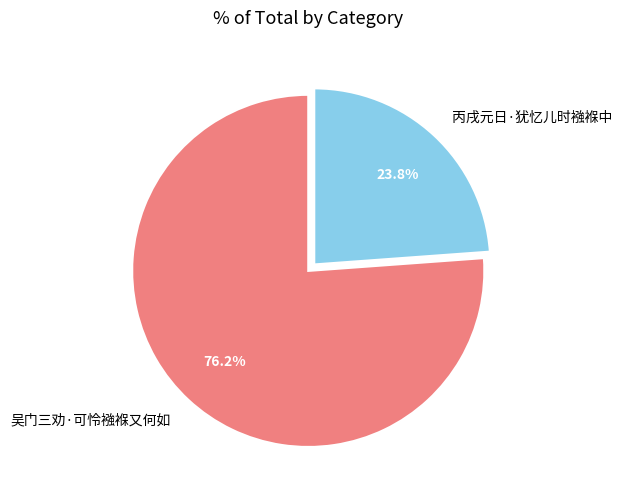

Which category has the biggest portion of the pie?

吴门三劝·可怜襁褓又何如